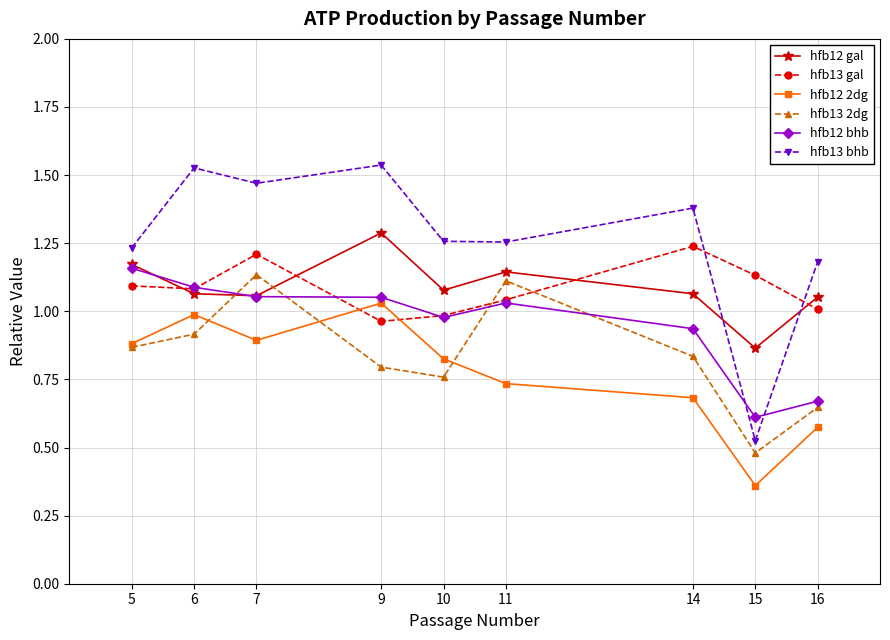

What are all the series names shown in the legend?

hfb12 gal, hfb13 gal, hfb12 2dg, hfb13 2dg, hfb12 bhb, hfb13 bhb